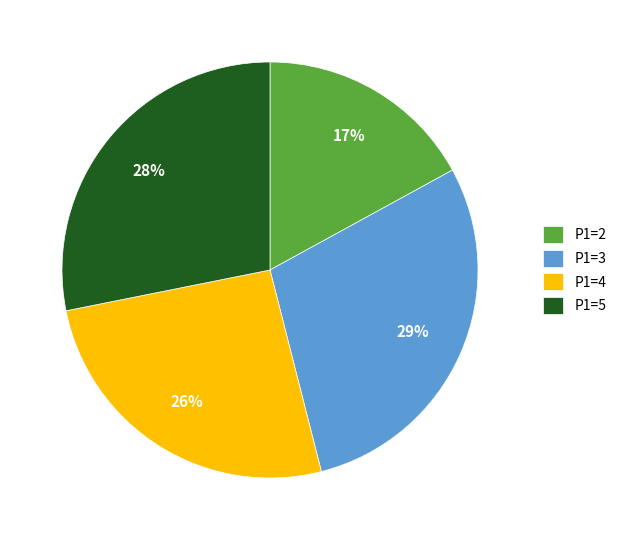

What percentage is the P1=3 slice, to the nearest percent?

29%